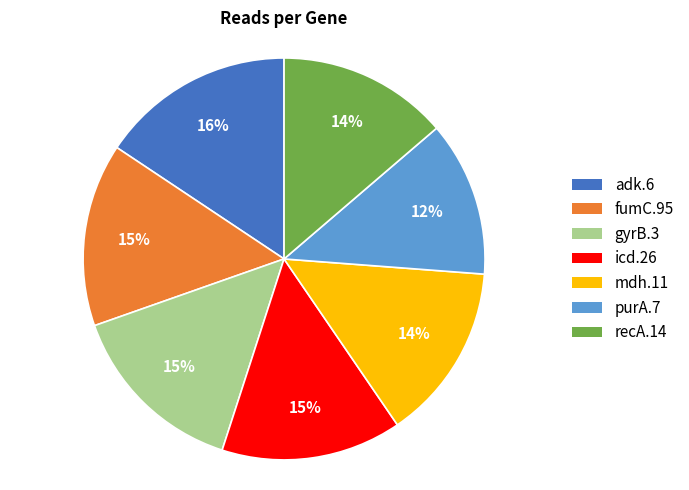

Between gyrB.3 and recA.14, which is larger?

gyrB.3